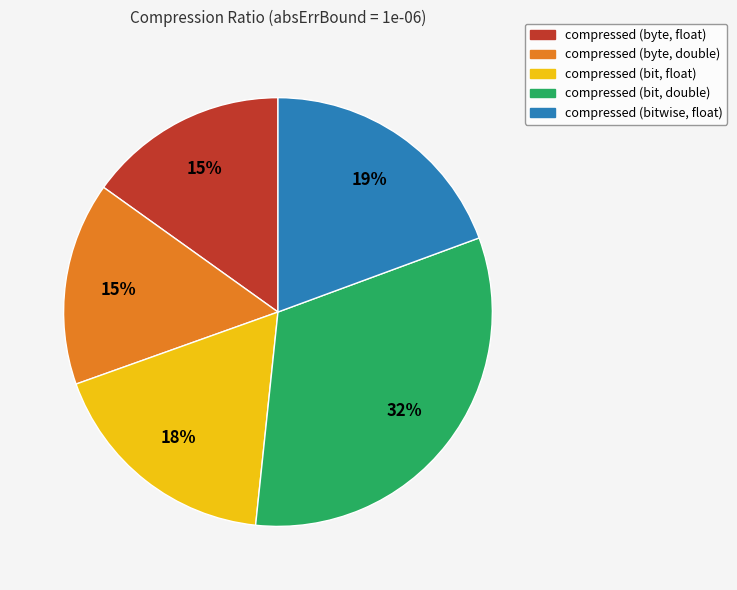

Approximately how many times larger is the value at compressed (bitwise, float) compared to compressed (bit, float)?

1.1